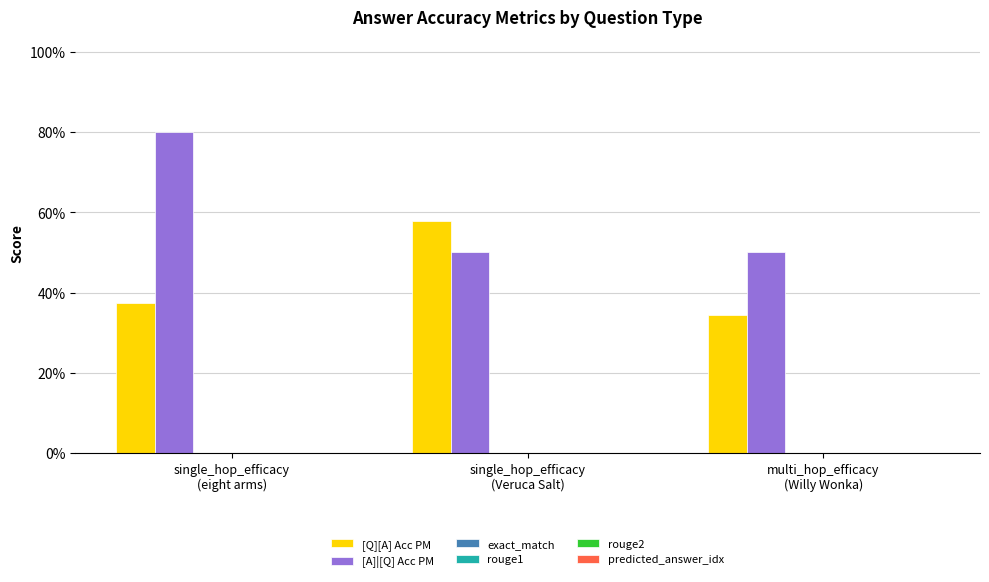

Which category has the lowest value in the [Q][A] Acc PM series?

multi_hop_efficacy
(Willy Wonka)